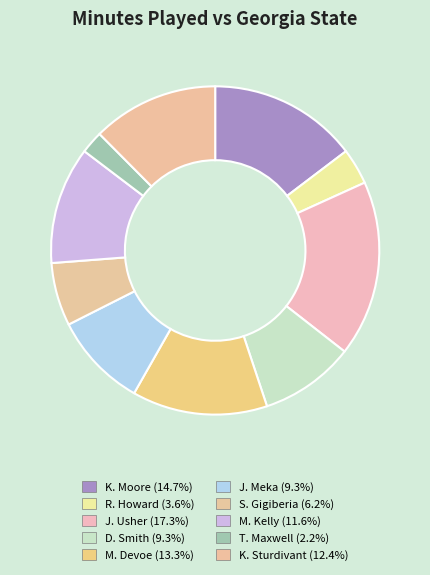

Rank the categories by value from highest to lowest.

J. Usher, K. Moore, M. Devoe, K. Sturdivant, M. Kelly, D. Smith, J. Meka, S. Gigiberia, R. Howard, T. Maxwell